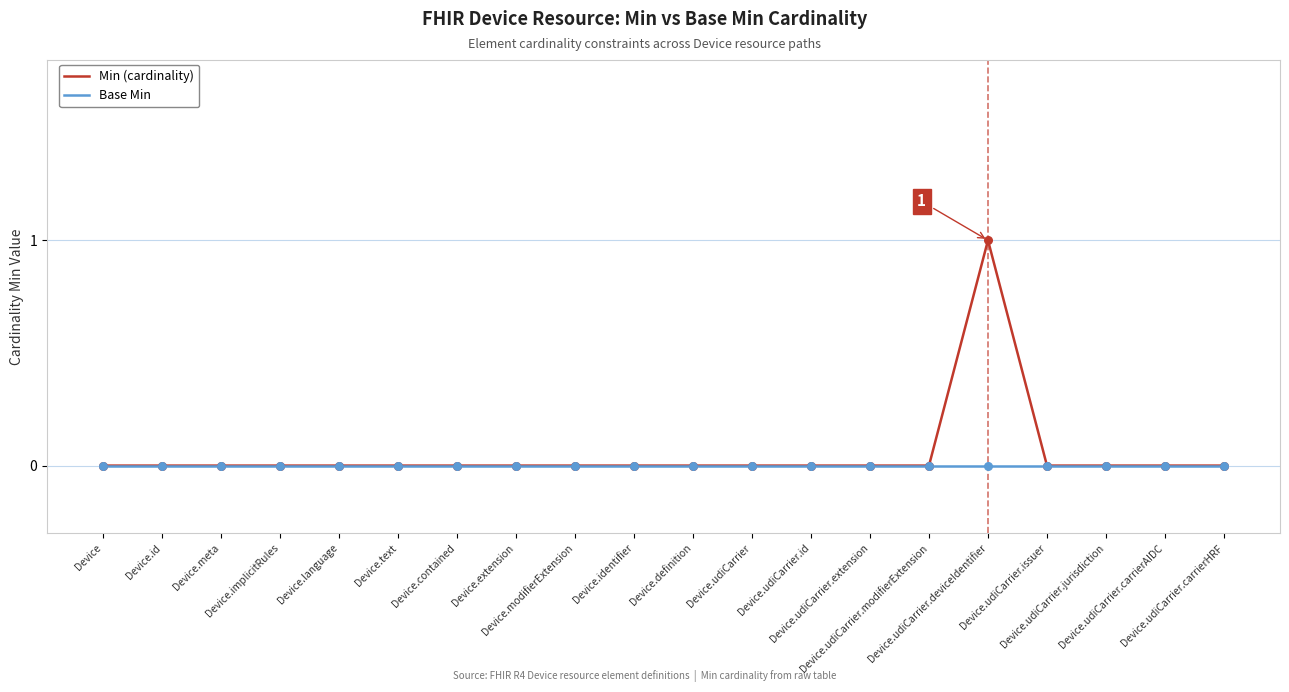

Which series has the largest range (max minus min)?

Min (cardinality)